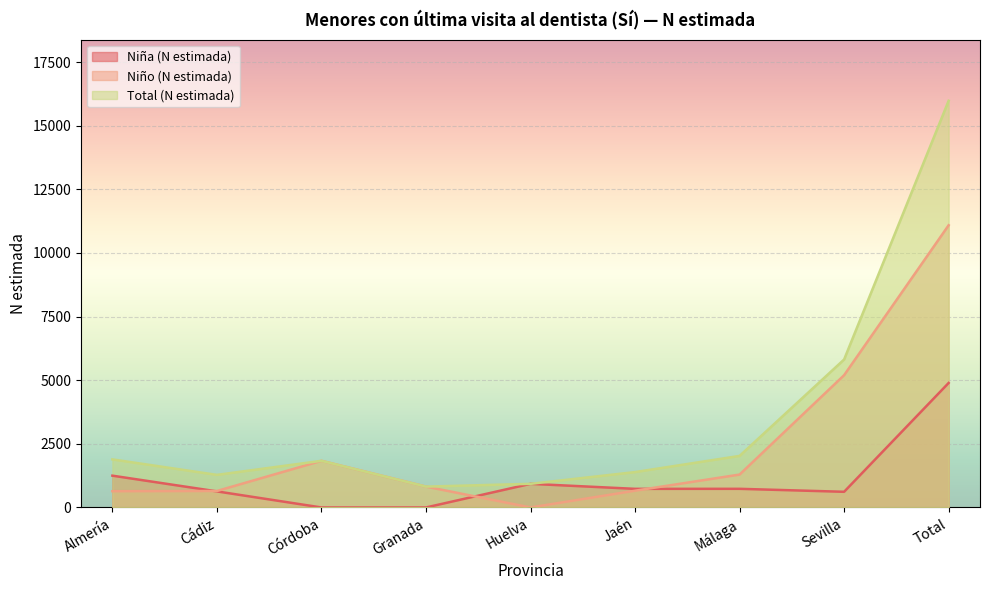

Reading left to right, transcribe all the data shown in this chart.

Niña (N estimada): 1250	632	0	0	929	732	733	616	4893
Niño (N estimada): 639	648	1833	820	0	659	1293	5198	11090
Total (N estimada): 1889	1281	1833	820	929	1391	2026	5815	15982